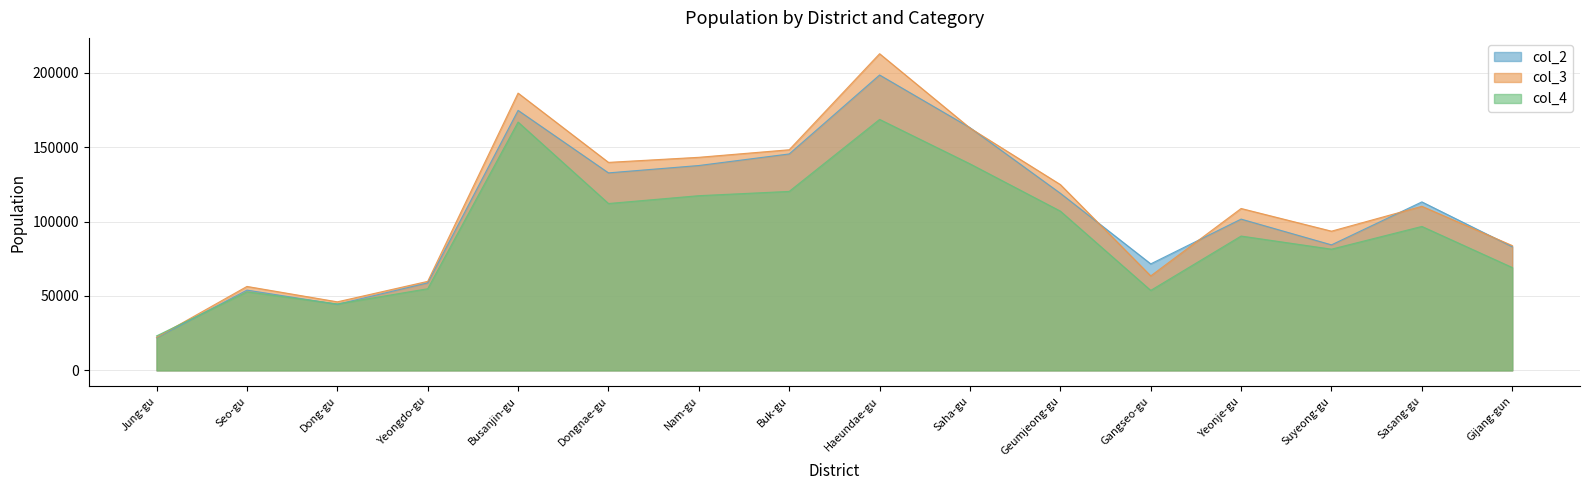

Which has a higher value, Yeonje-gu or Haeundae-gu?

Haeundae-gu